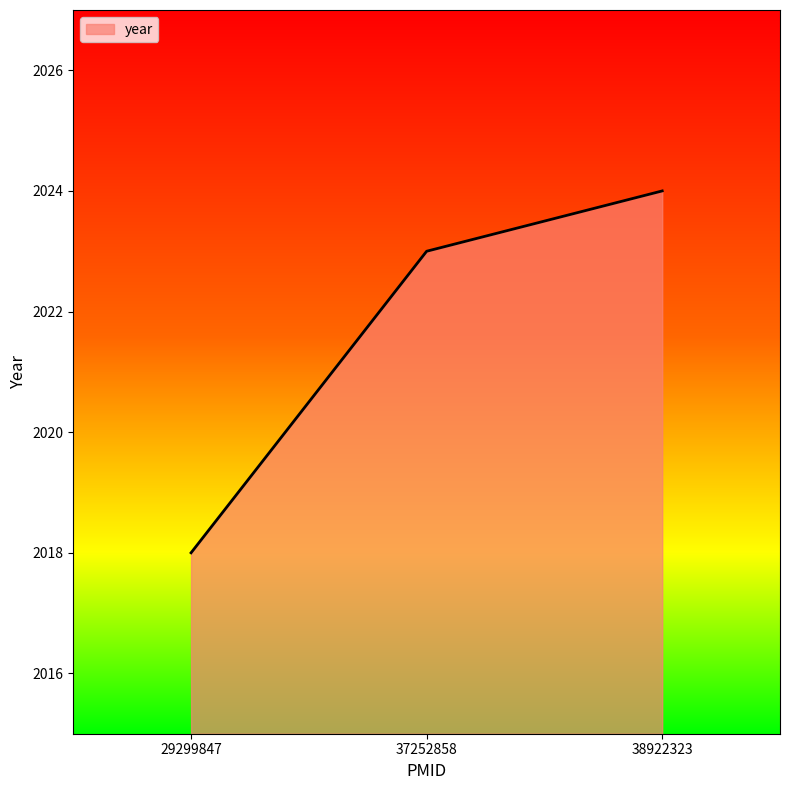

How many distinct data groups are displayed?

1